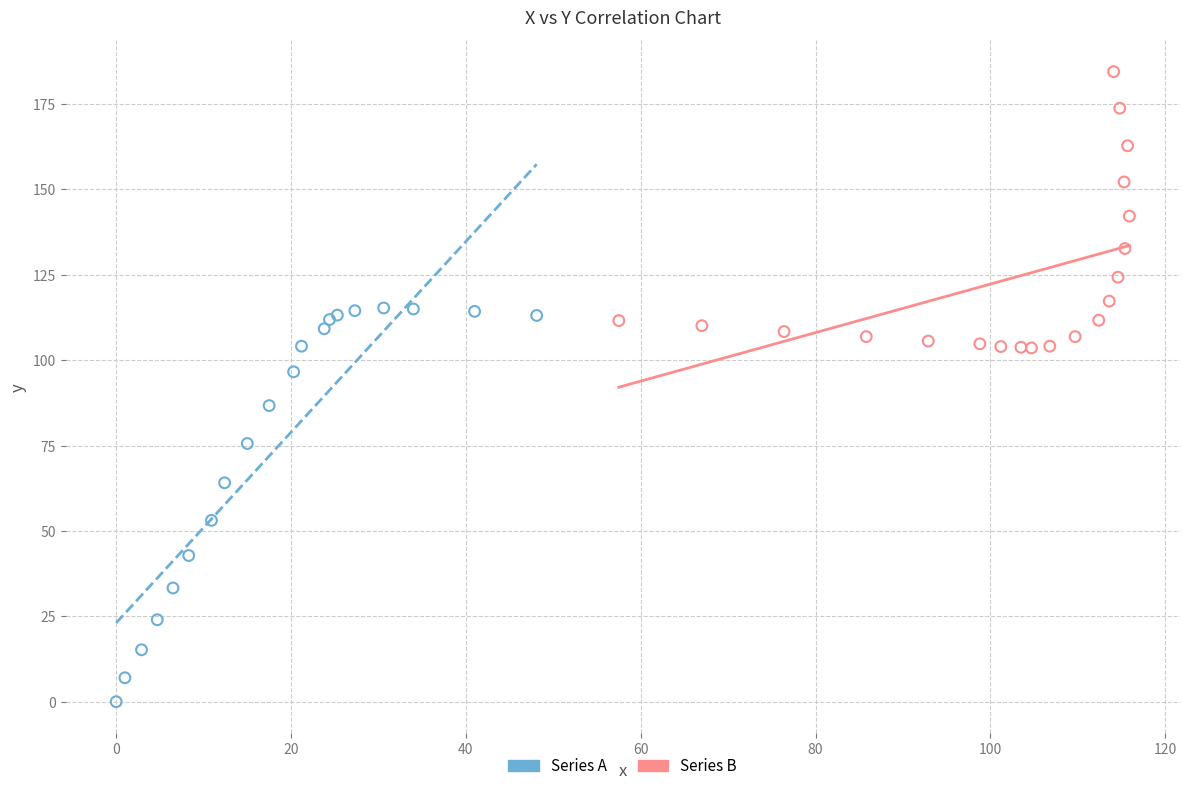

Which series has the largest Y range (max minus min)?

Series A